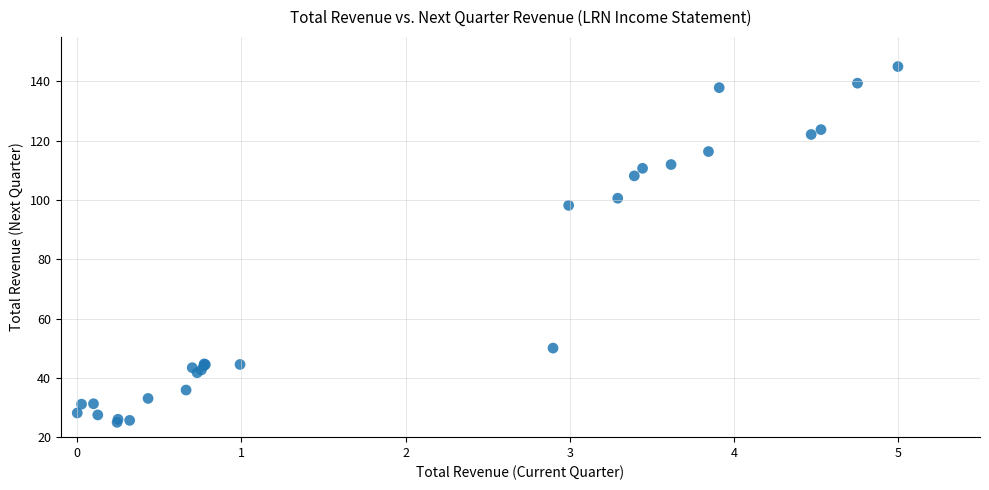

What Y value in the scatter plot is closest to 85?

98.2